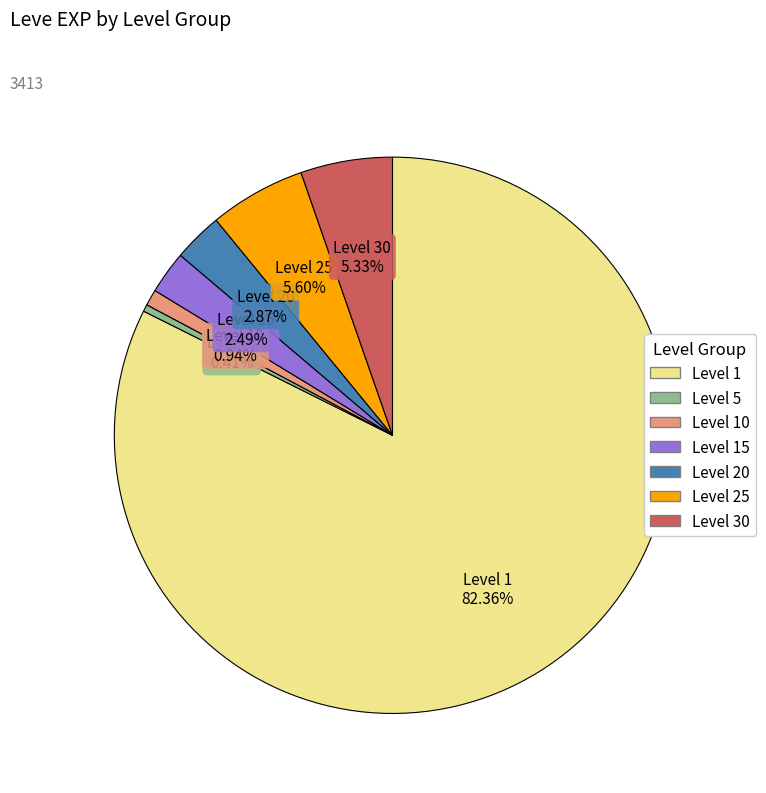

Is there a majority slice in this chart?

Yes